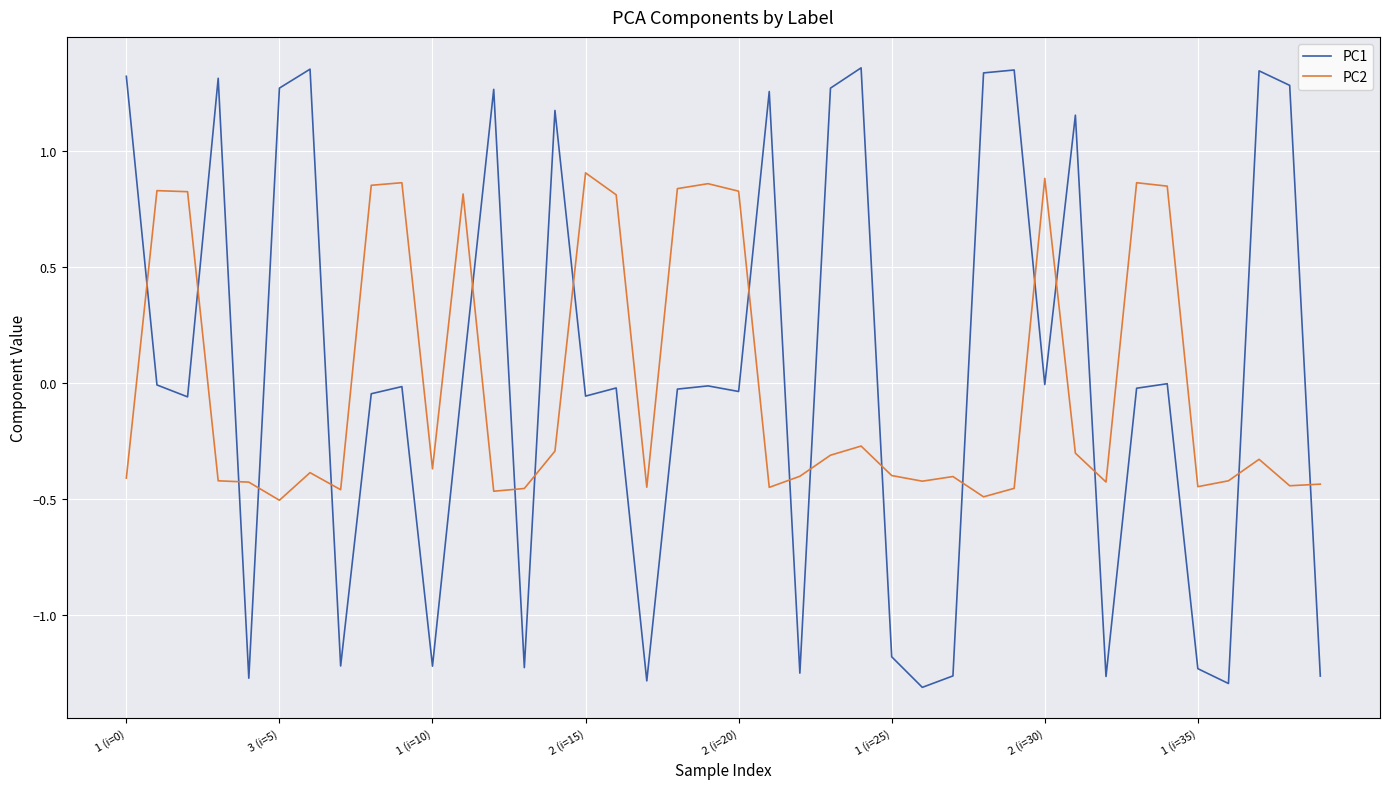

List the series in order of their peak value, highest first.

PC1, PC2